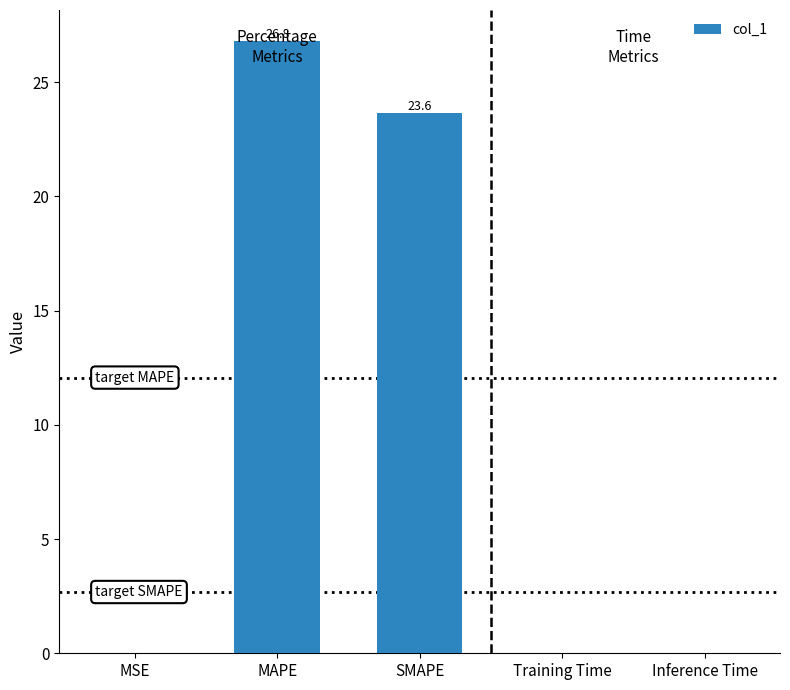

Is it true that the value at MAPE is 26.8?

True